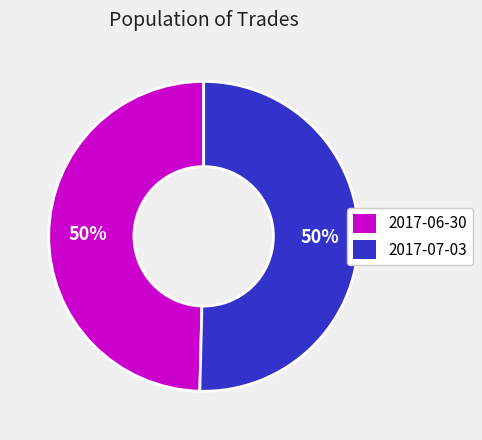

To the nearest percent, what percentage of the pie is 2017-06-30?

50%